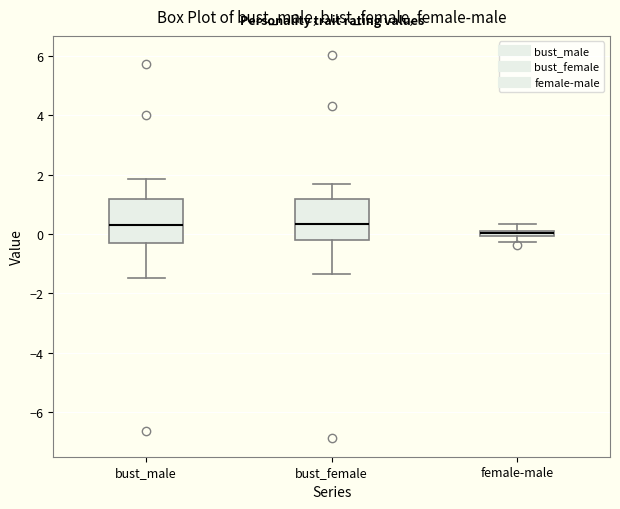

Where does the upper whisker of the box for female-male end on the y-axis? The values are not printed on the chart, so give them approximately, as read against the axis.

0.4